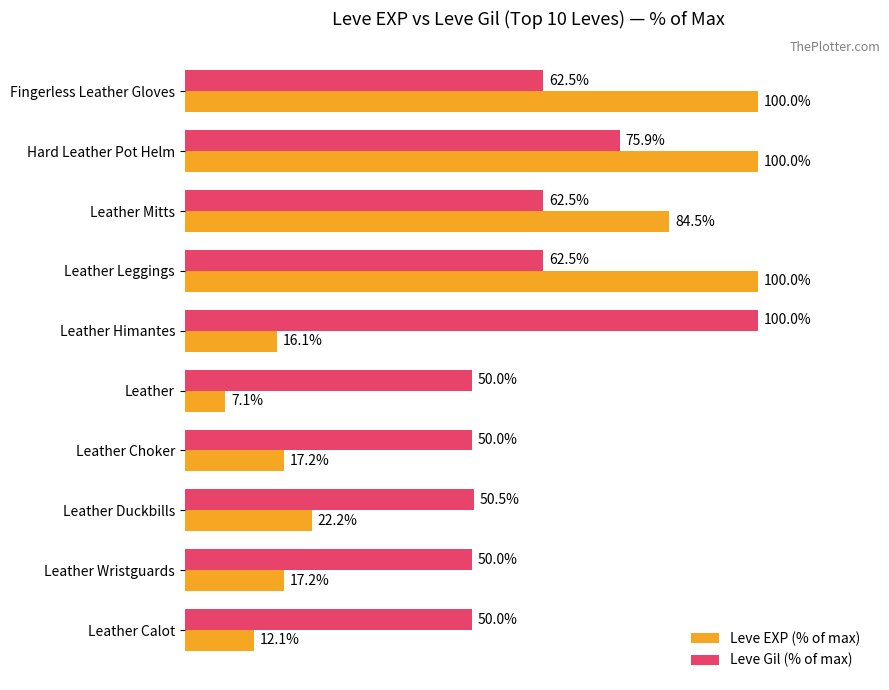

At which category is the sum across all series the highest?

Hard Leather Pot Helm